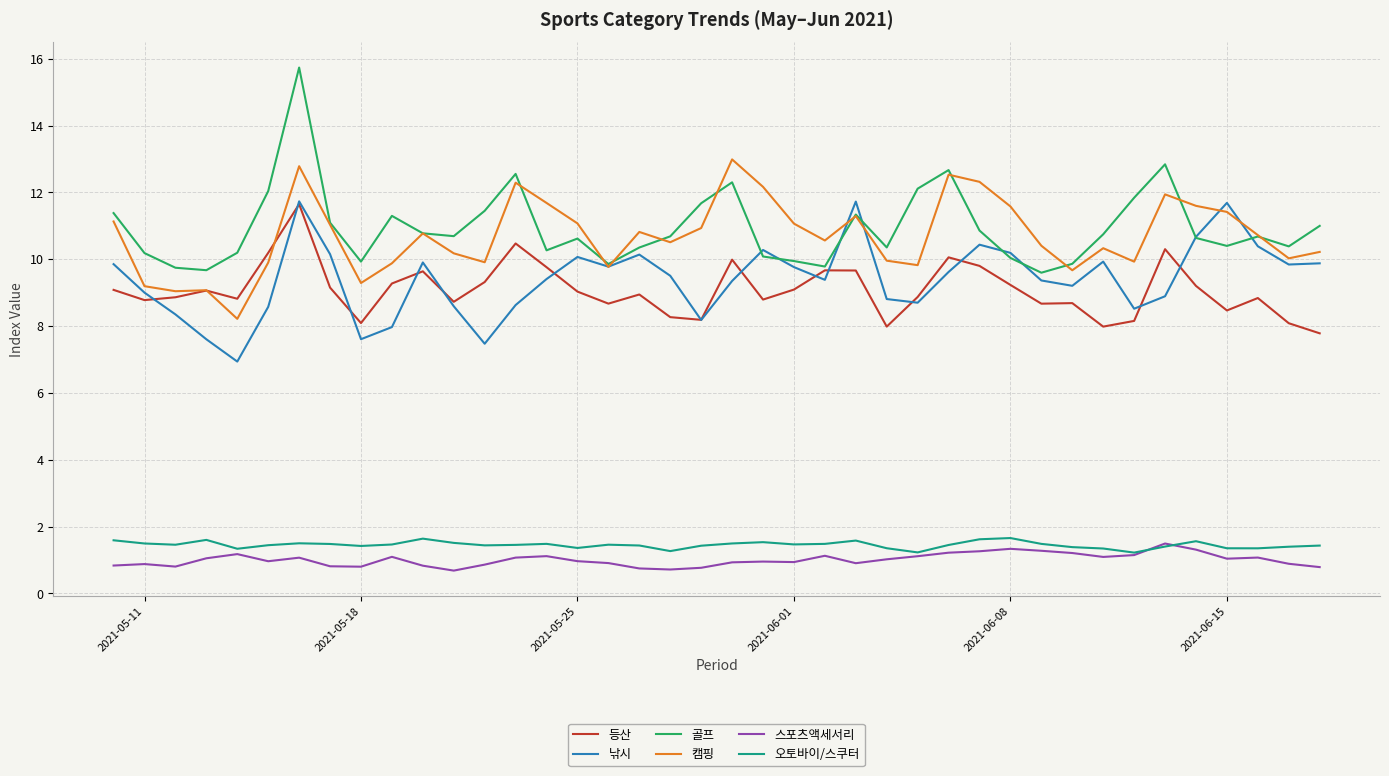

What is the difference between the maximum and minimum values in the 등산 series?

3.9